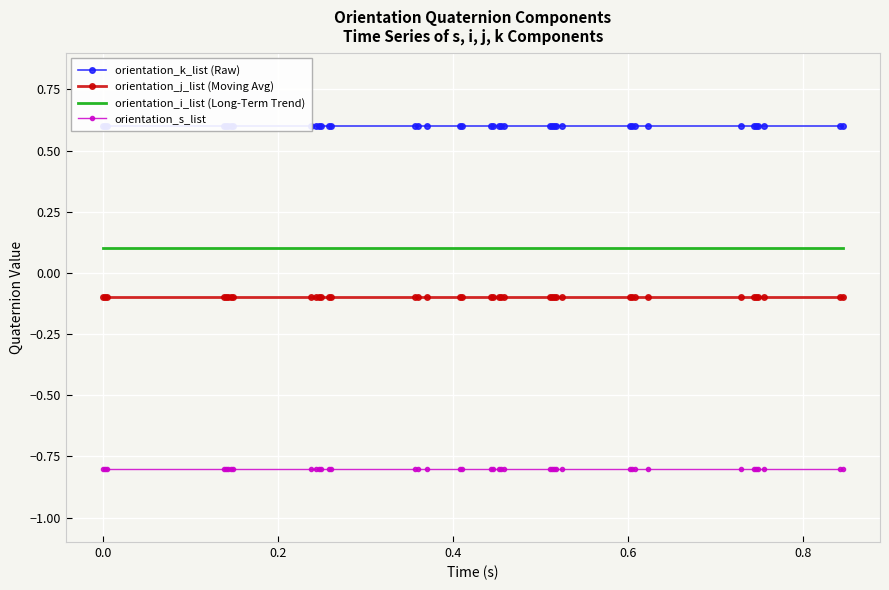

True or false: orientation_j_list (Moving Avg) and orientation_i_list (Long-Term Trend) intersect in this chart.

False